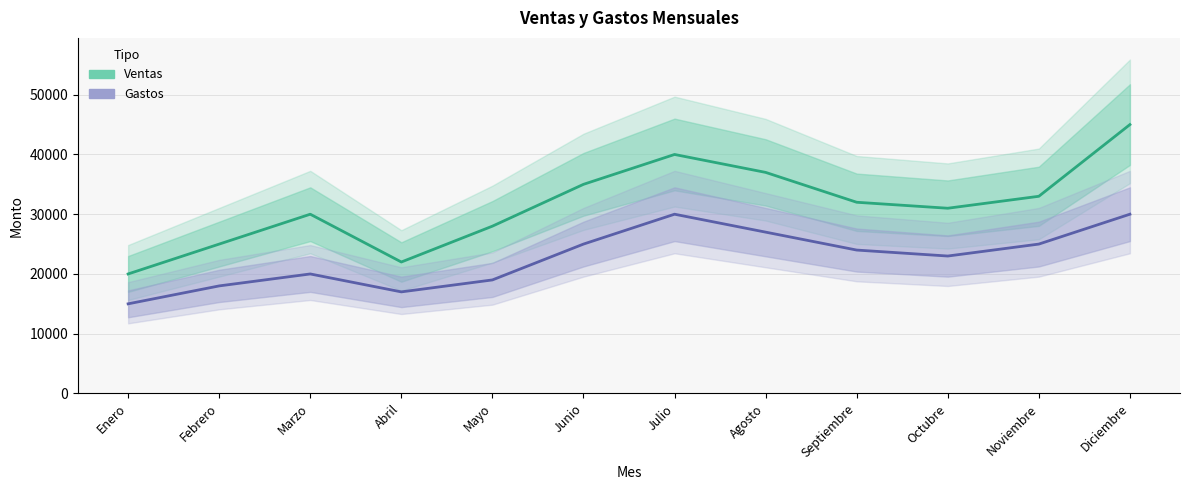

Which series changed the most between Junio and Agosto?

Ventas